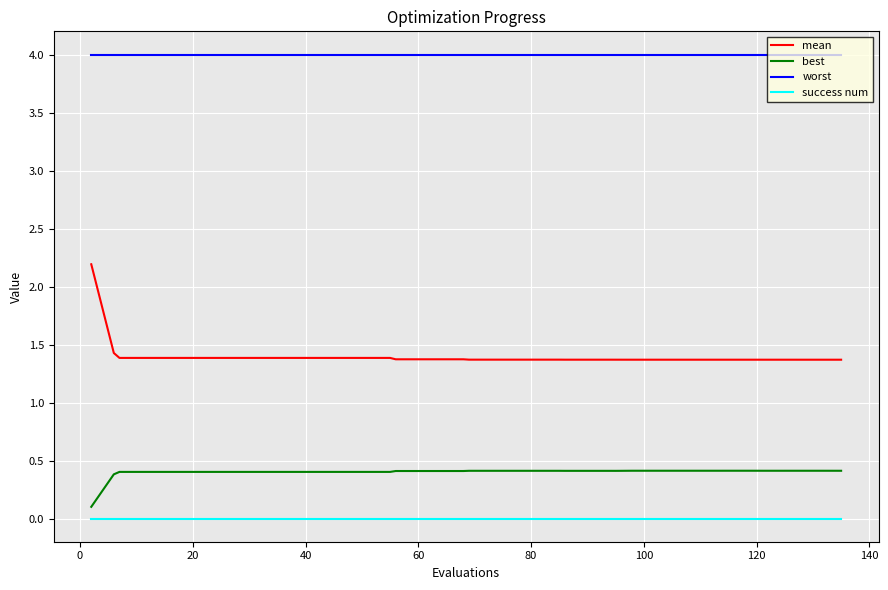

Which series has the largest range (max minus min)?

mean